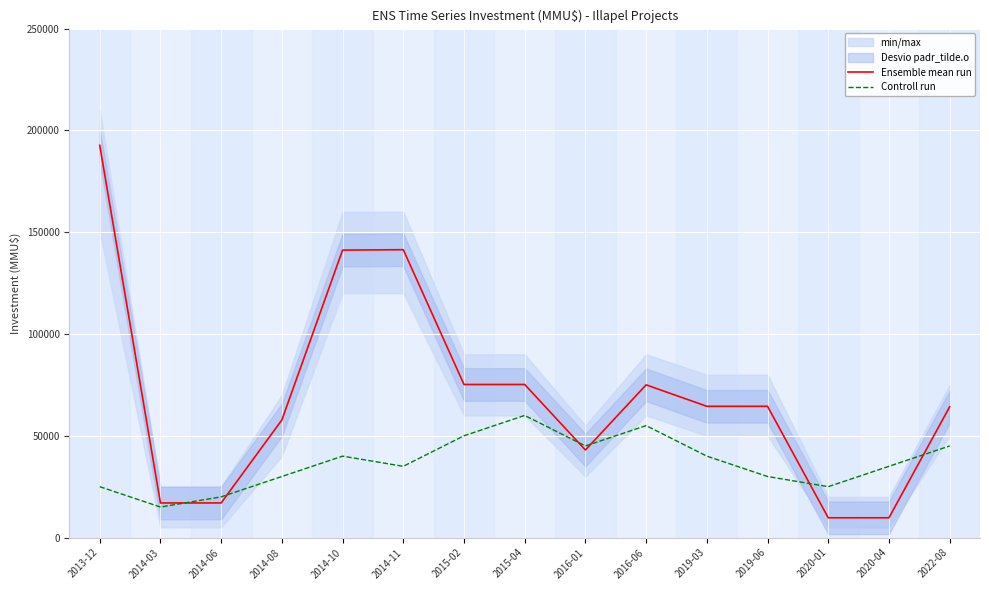

How many lines are shown in the chart?

2